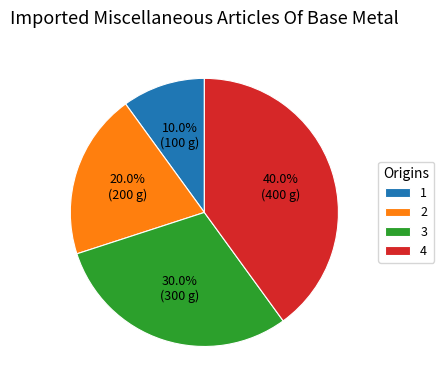

Which slice is the largest?

4